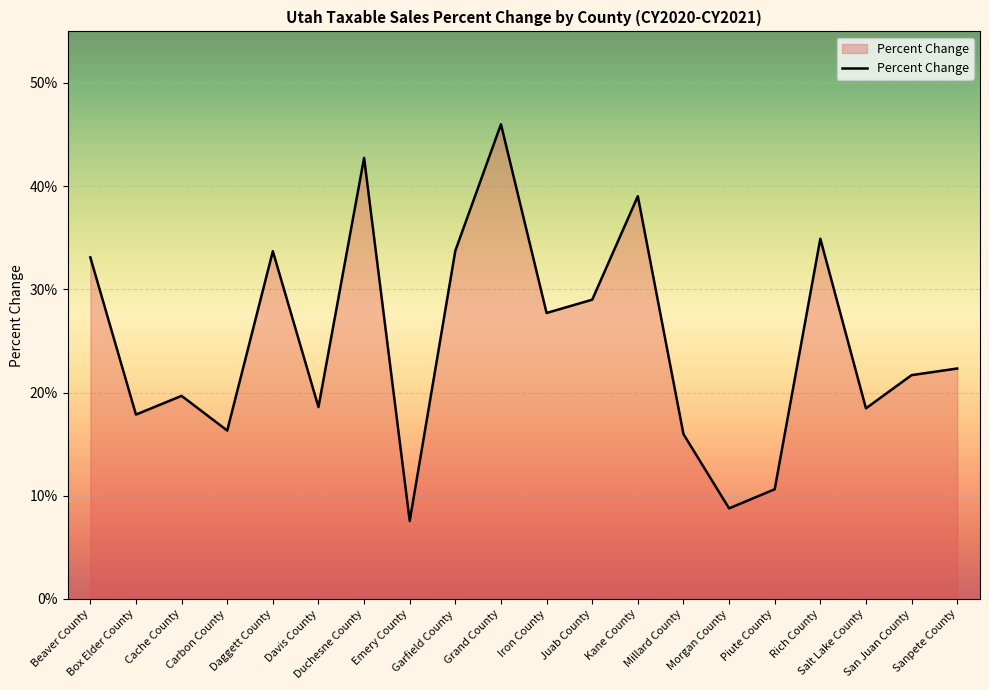

Does the chart display data point markers on the line(s)?

No